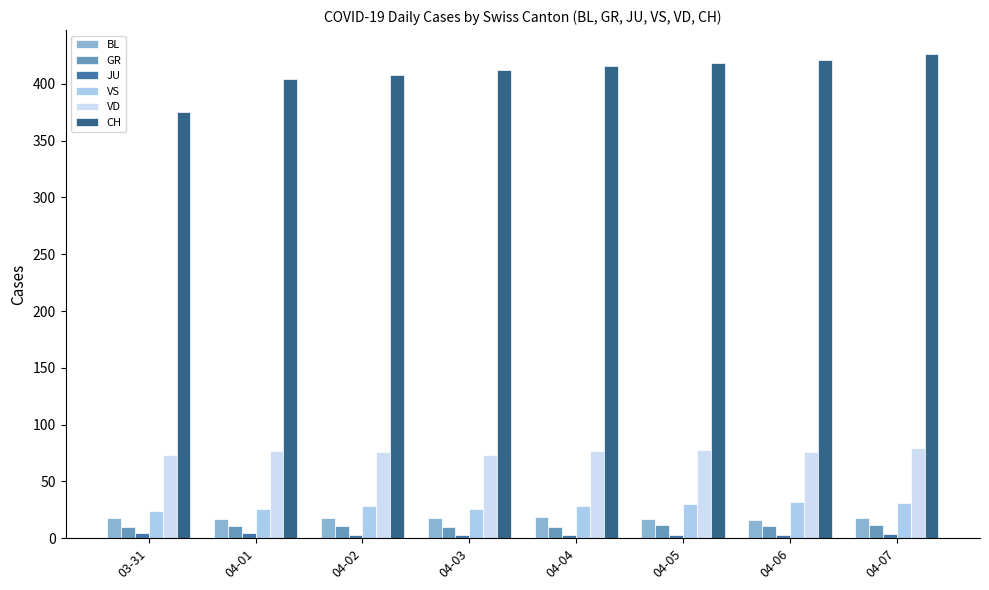

What is the sum of the VD values at 04-07 and 04-01?

156